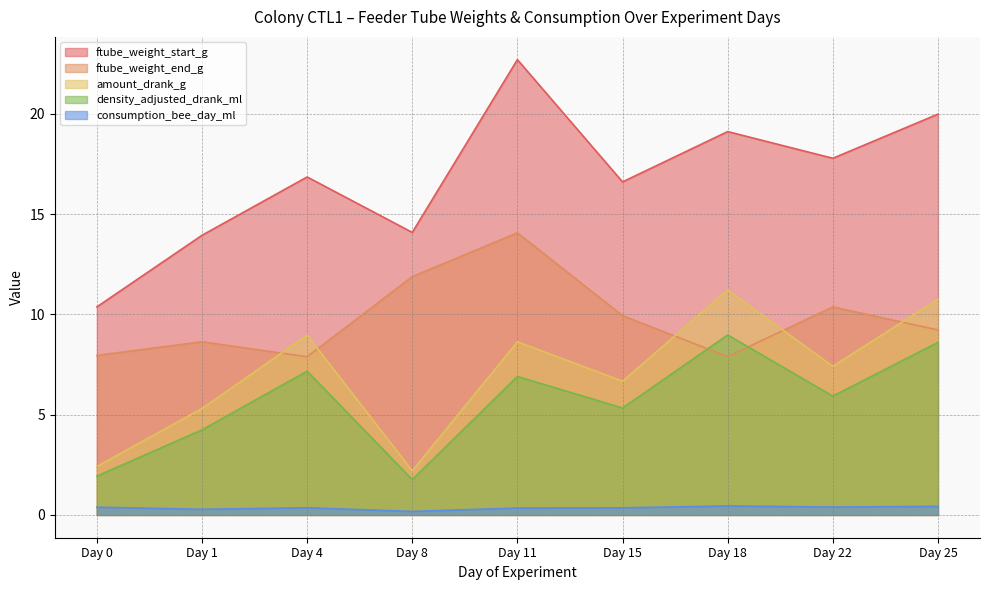

What is the value of the amount_drank_g point at the 5th from the left?

8.6